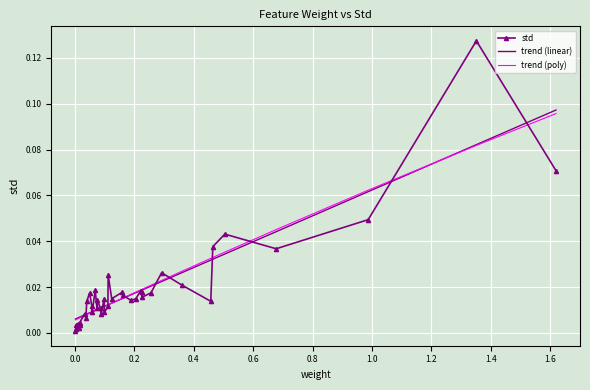

True or false: trend (poly) and trend (linear) intersect in this chart.

True